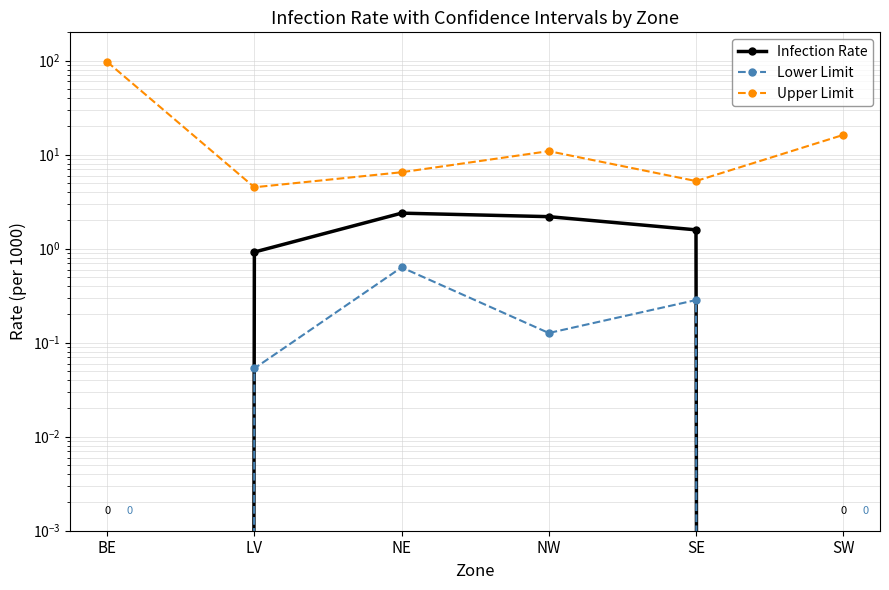

Where is the first local maximum for Lower Limit?

NE